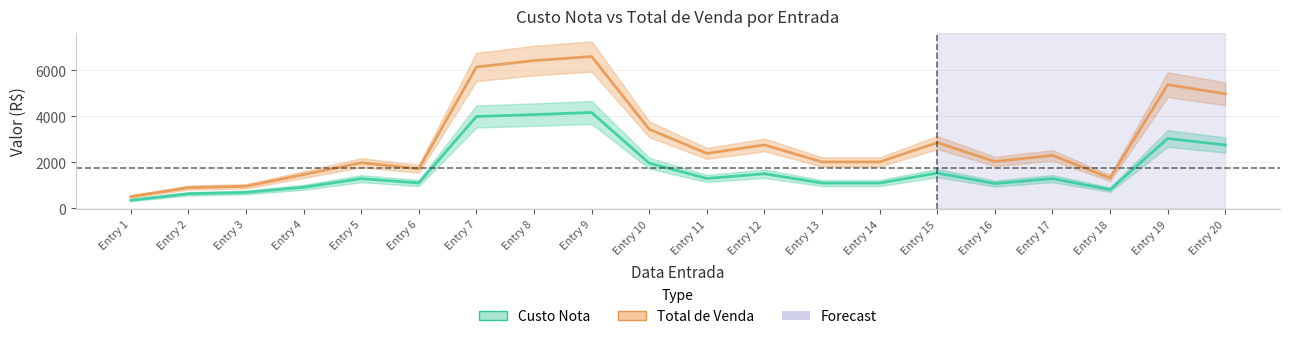

True or false: Total de Venda has more than 0 interior local peaks.

True